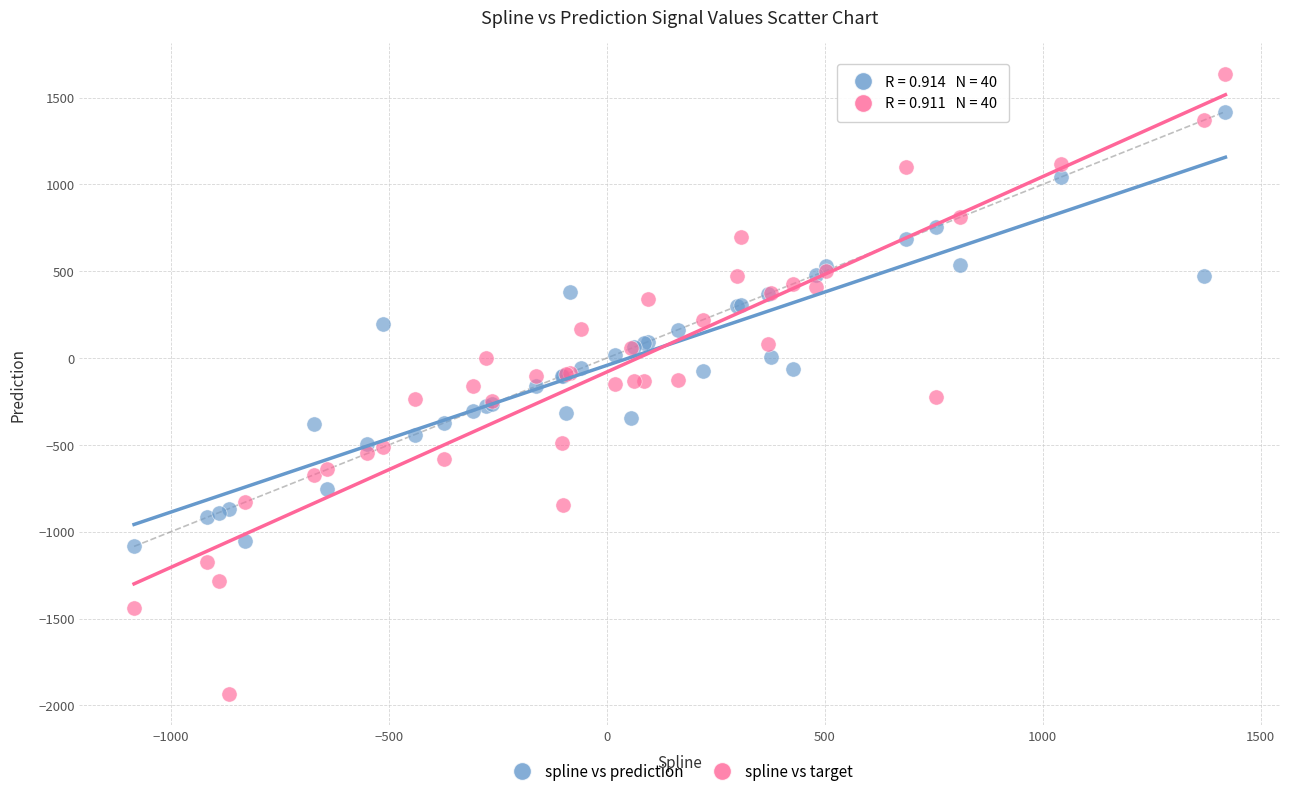

Which series contains the highest Y value?

spline vs target